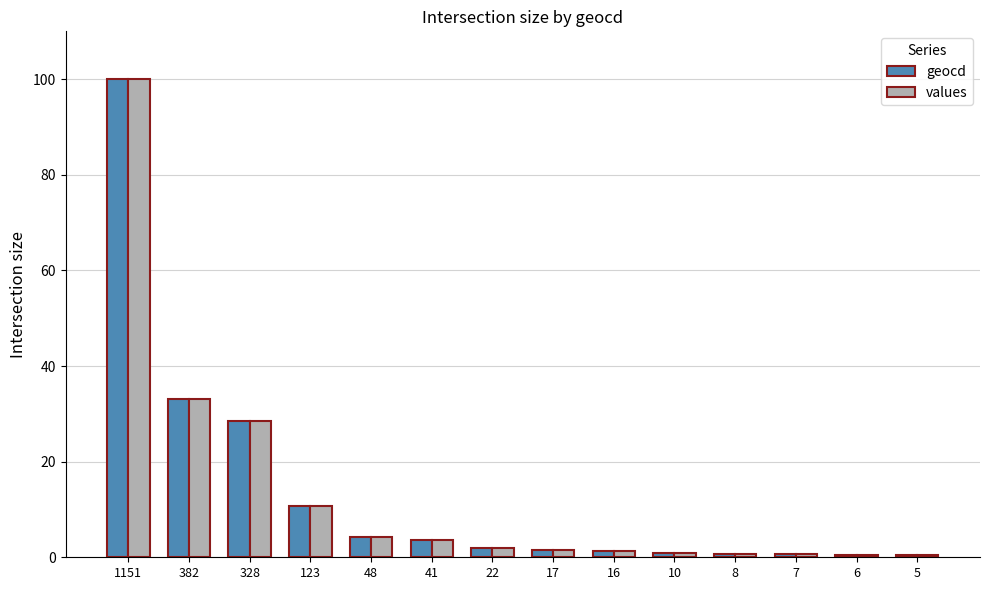

What is the average value of the geocd series?

13.4